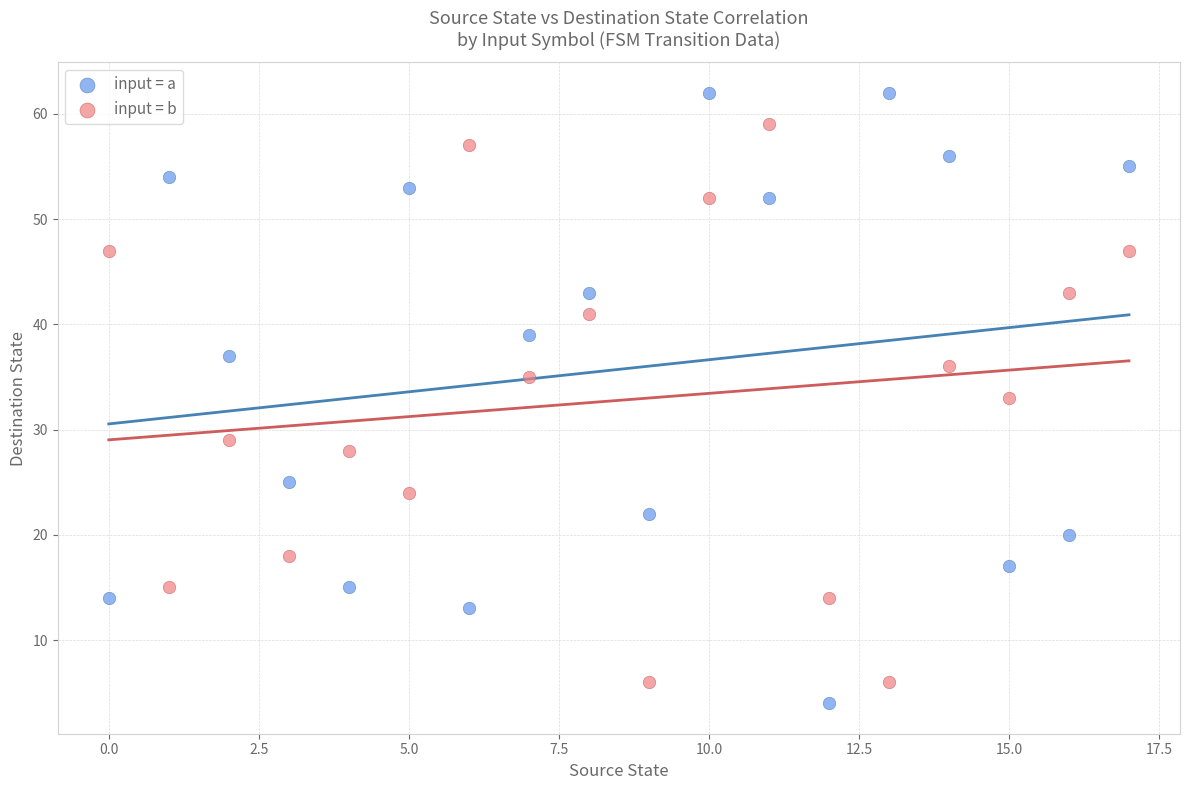

Which series has the widest spread of Y values?

input = a